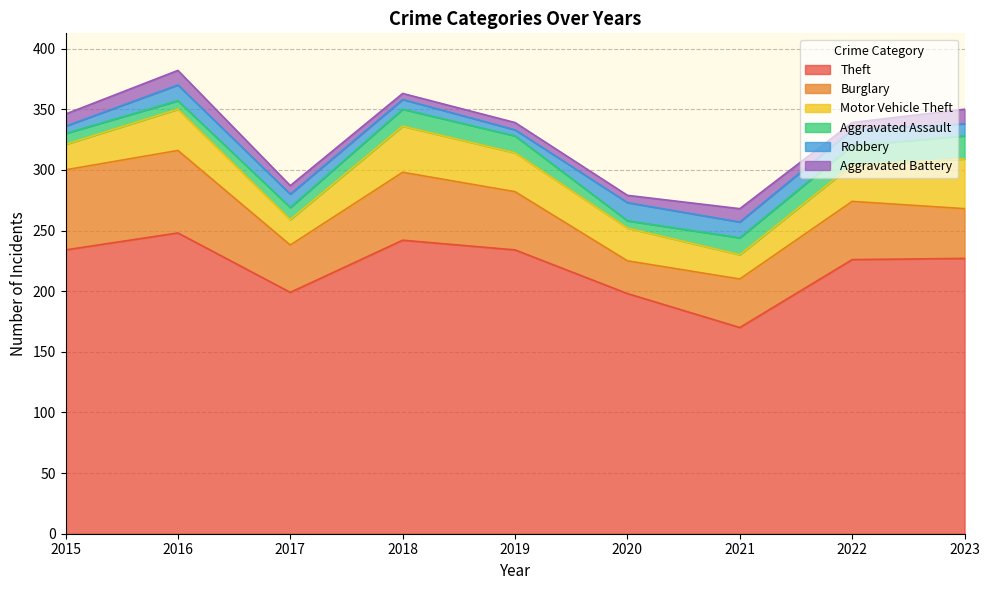

The Burglary series shows 27 at 2020. True or false?

True